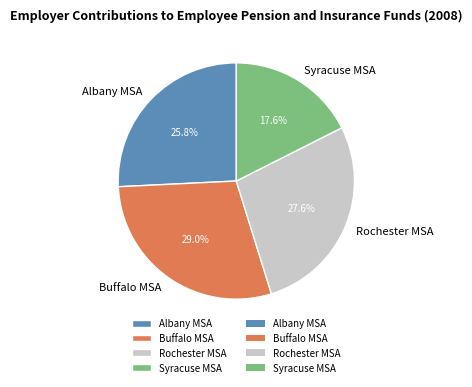

To the nearest percent, what is the difference between the Albany MSA and Syracuse MSA slice percentages?

8%